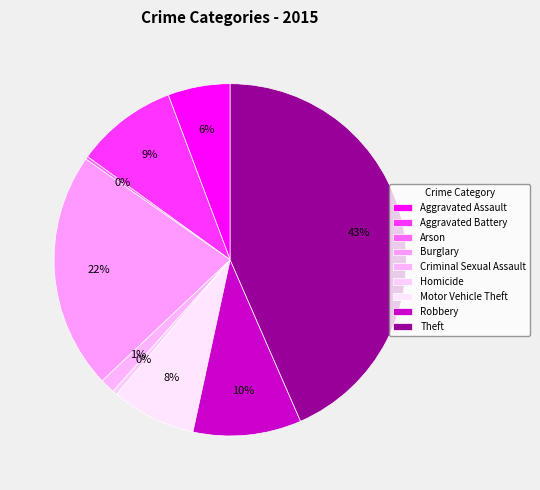

Is there any slice that represents more than half of the pie?

No